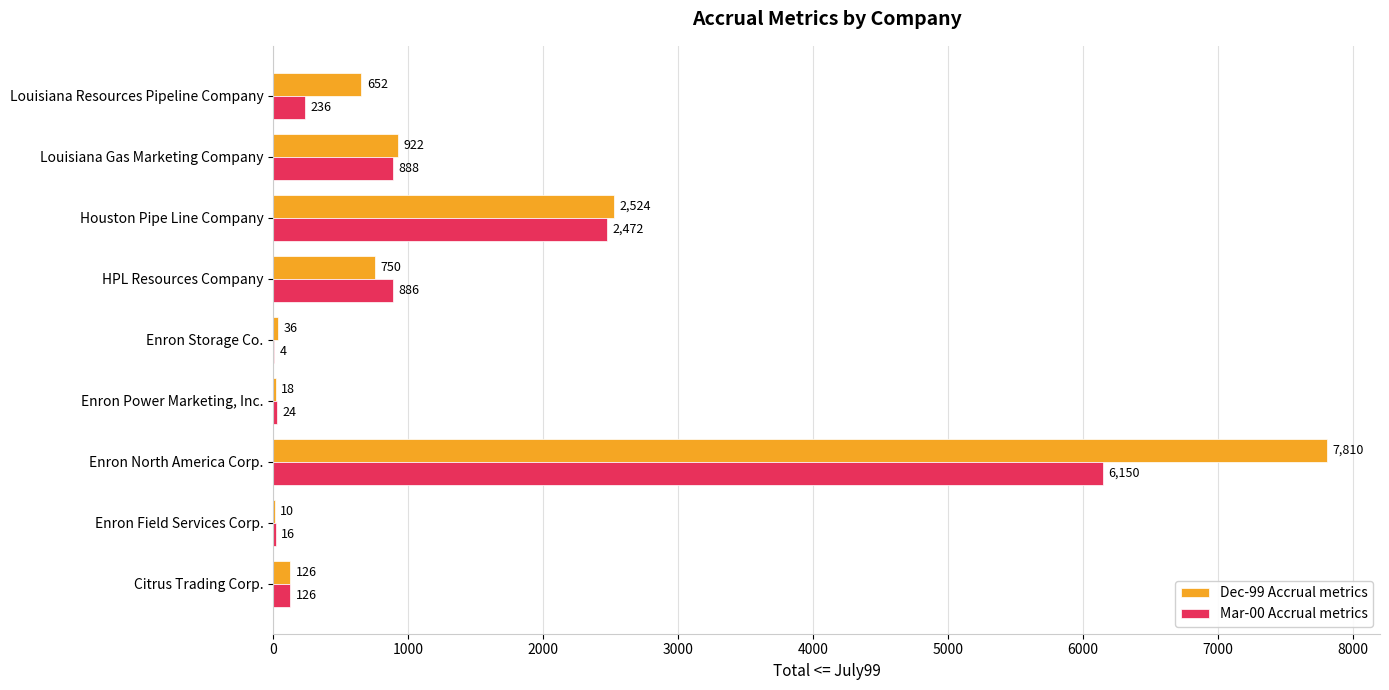

What are all the series names shown in the legend?

Dec-99 Accrual metrics, Mar-00 Accrual metrics